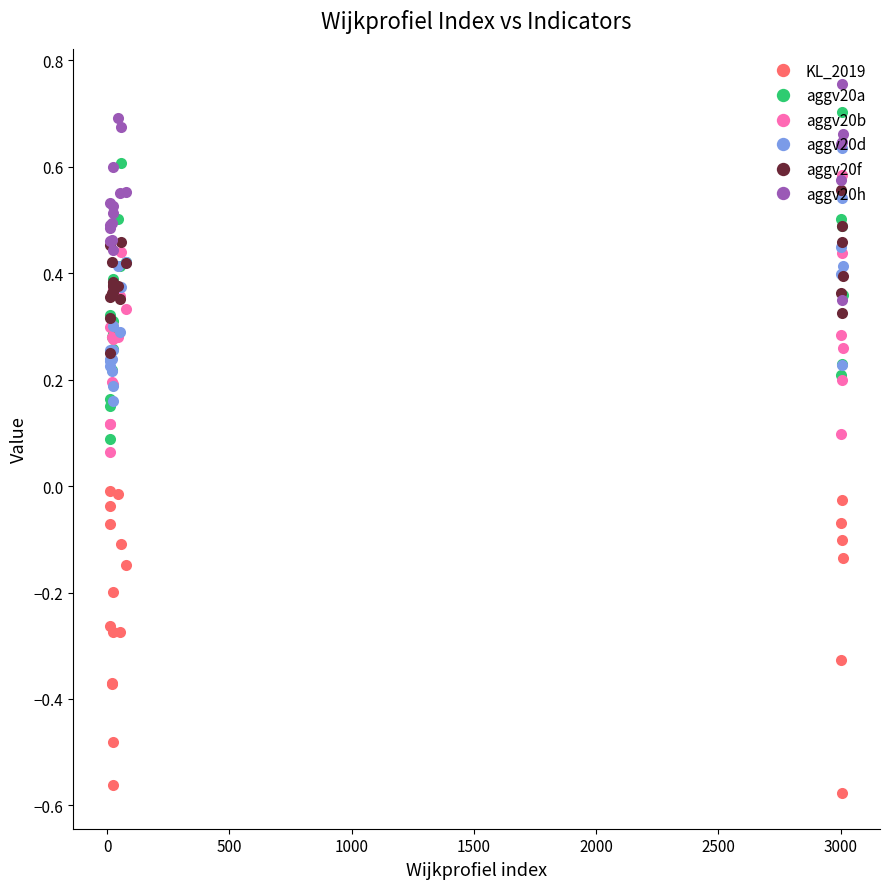

Which series has the largest total across all categories?

aggv20h